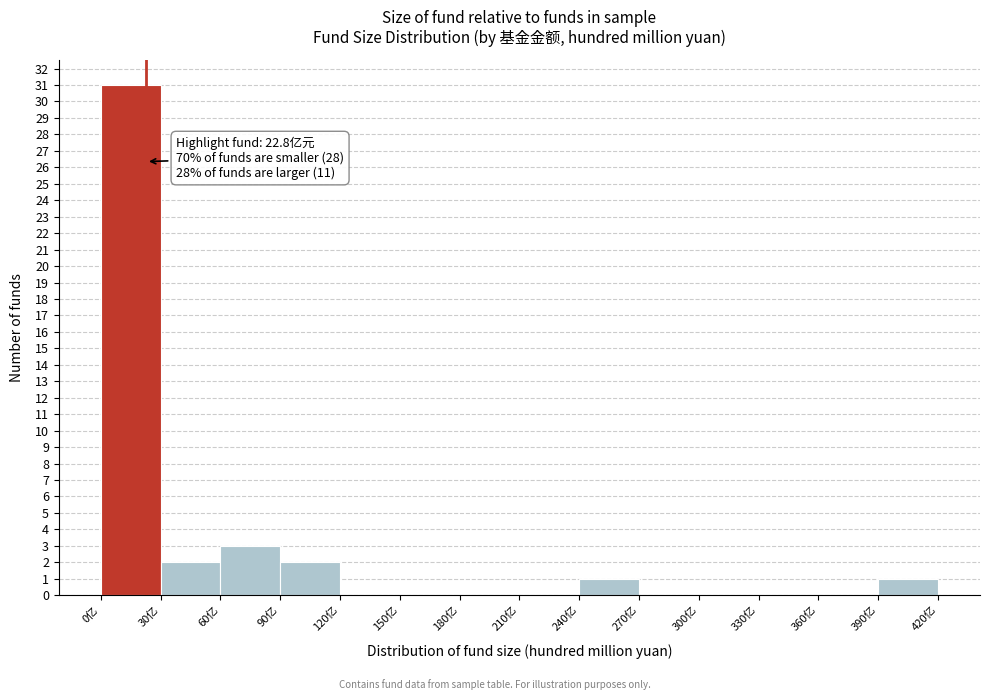

Which range on the x-axis has the tallest bar?

0 to 30